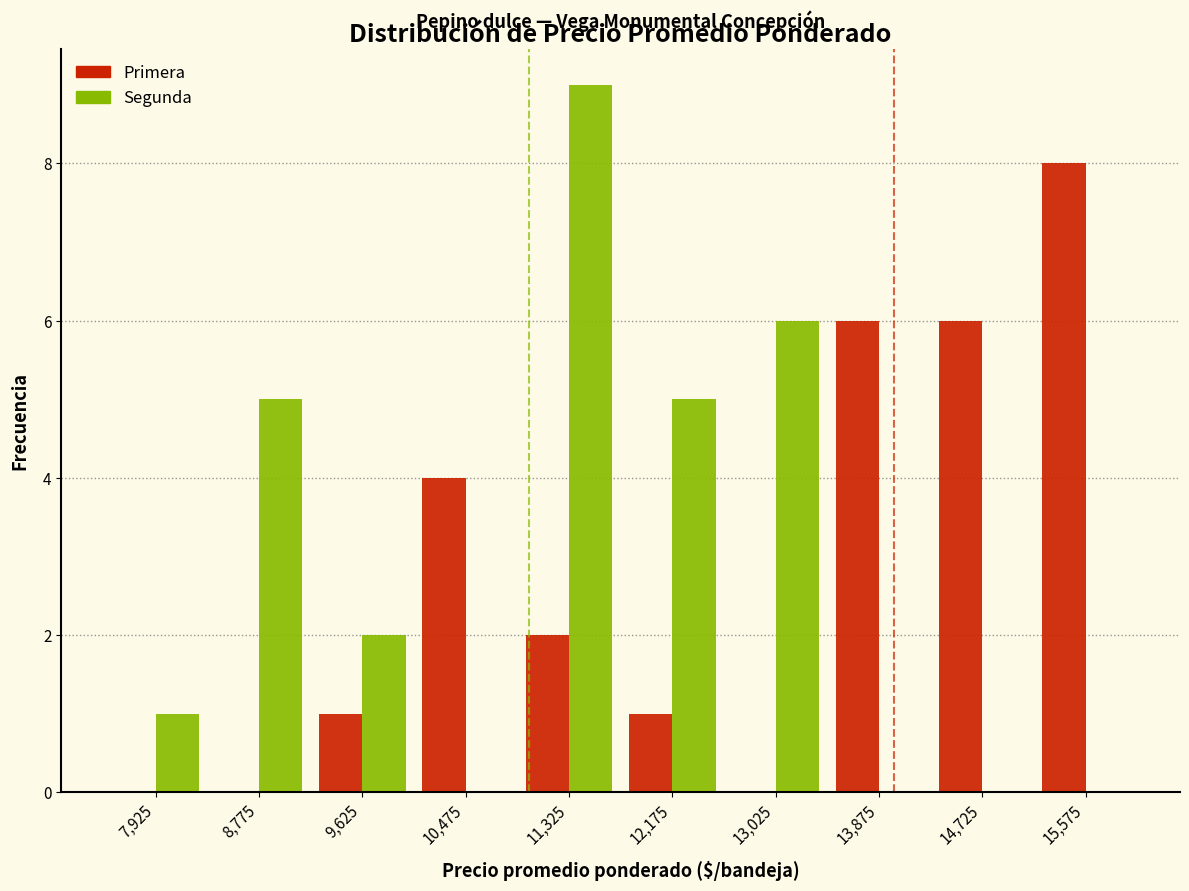

Reading left to right, list every range on the x-axis with the height of the bar of each series over it. Neither the bar edges nor the heights are printed on the chart, so give them approximately, as read against the axes.

7500 to 8350: Primera=0	Segunda=1
8350 to 9200: Primera=0	Segunda=5
9200 to 10050: Primera=1	Segunda=2
10050 to 10900: Primera=4	Segunda=0
10900 to 11750: Primera=2	Segunda=9
11750 to 12600: Primera=1	Segunda=5
12600 to 13450: Primera=0	Segunda=6
13450 to 14300: Primera=6	Segunda=0
14300 to 15150: Primera=6	Segunda=0
15150 to 16000: Primera=8	Segunda=0